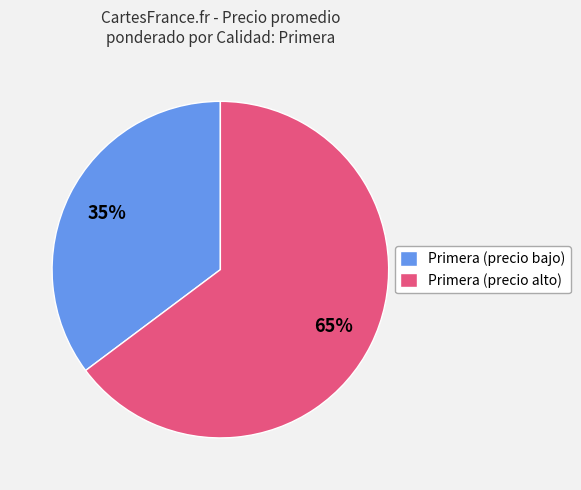

What is the smallest slice in the pie chart?

Primera (precio bajo)